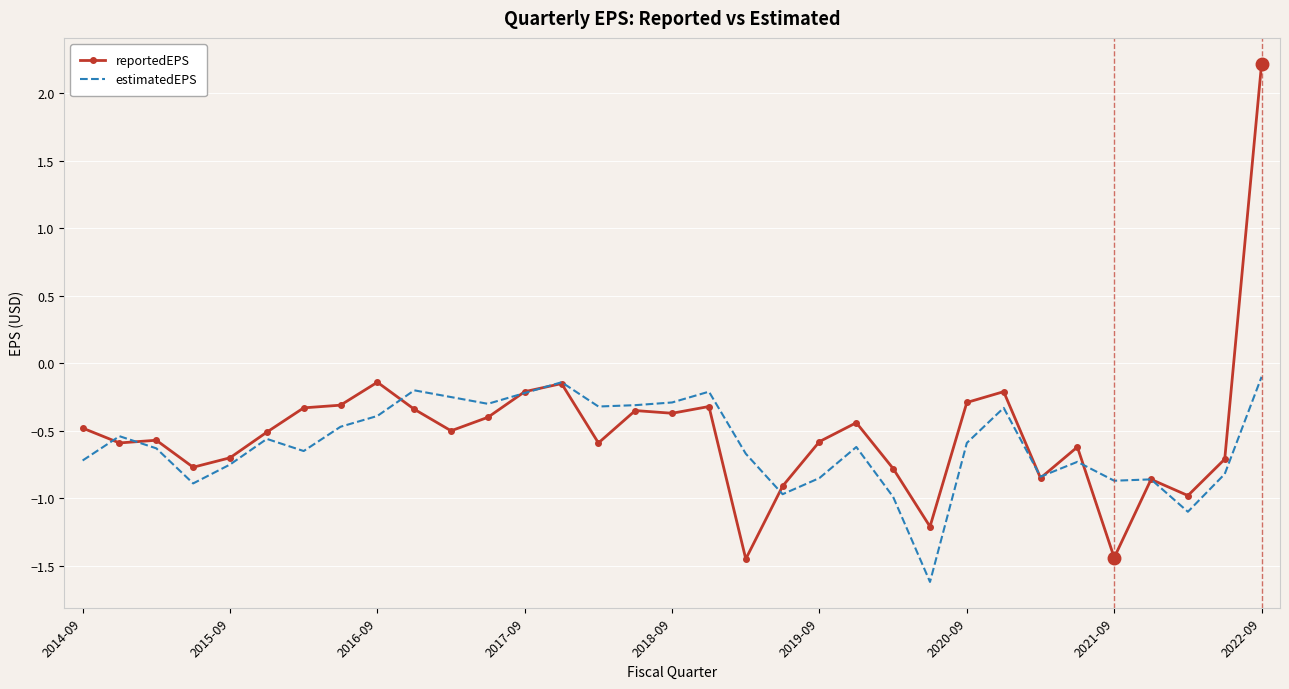

Which series has the largest range (max minus min)?

reportedEPS